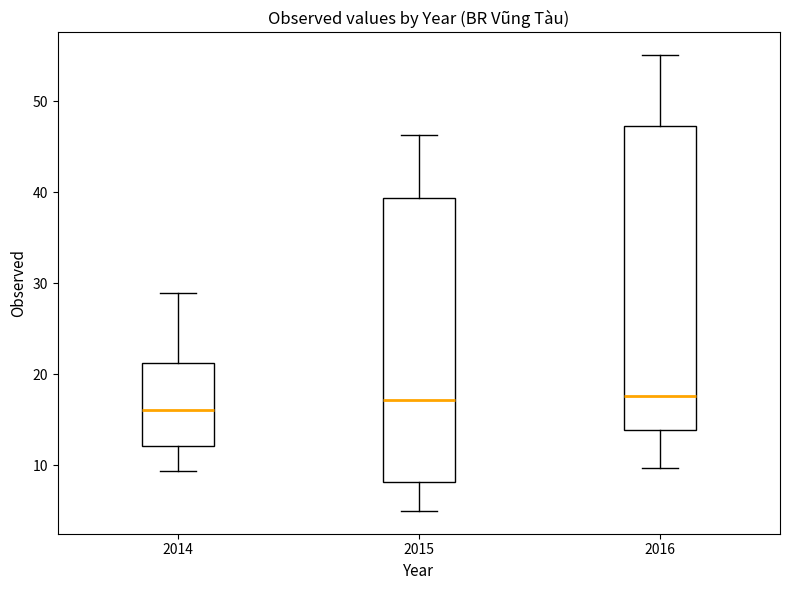

Reading left to right, transcribe this box plot: for each box, give where its median line is, the range the box spans, and where its two whiskers end, as read against the y-axis. The values are not printed on the chart, so give them approximately, as read against the axis.

2014: median 16, box 12 to 21, whiskers 9 to 29
2015: median 17, box 8 to 39, whiskers 5 to 46
2016: median 18, box 14 to 47, whiskers 10 to 55